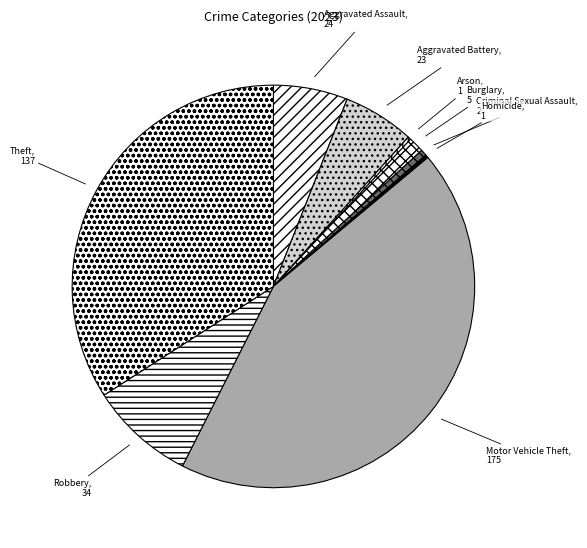

Which category has the biggest portion of the pie?

Motor Vehicle Theft